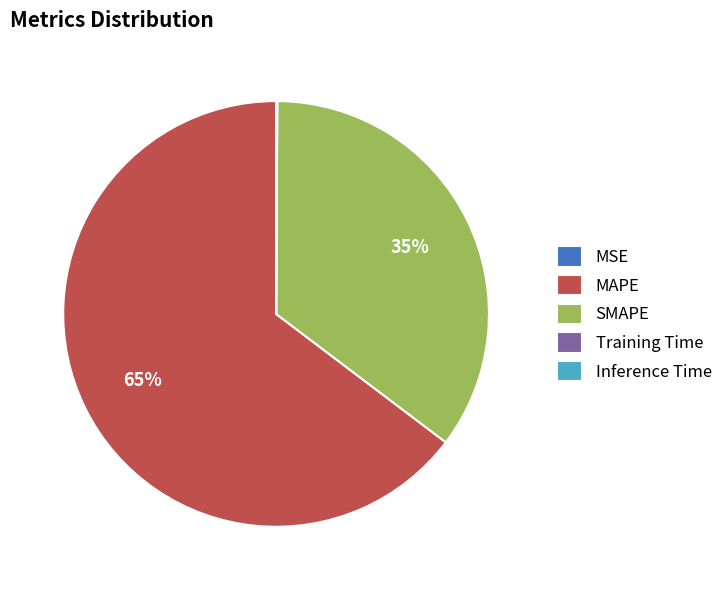

The MAPE slice represents 59% of the pie. True or false?

False